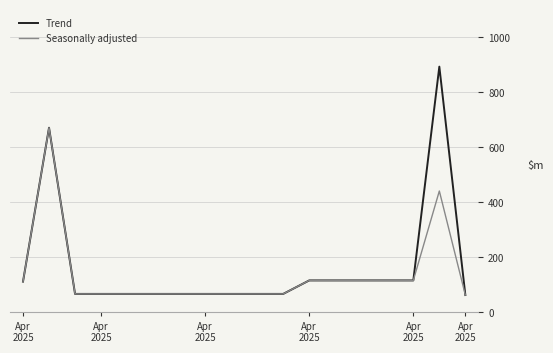

What is the lowest value of the Trend series?

63.0